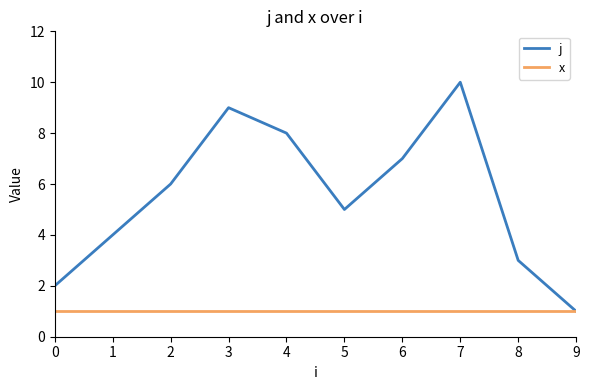

How many j values are between 3 and 8?

6